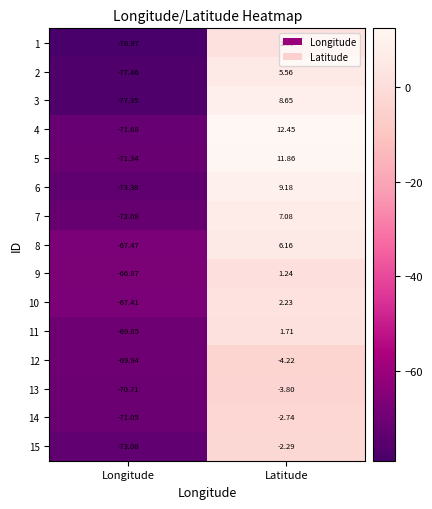

List the labels in order of 9 value, smallest first.

Longitude, Latitude